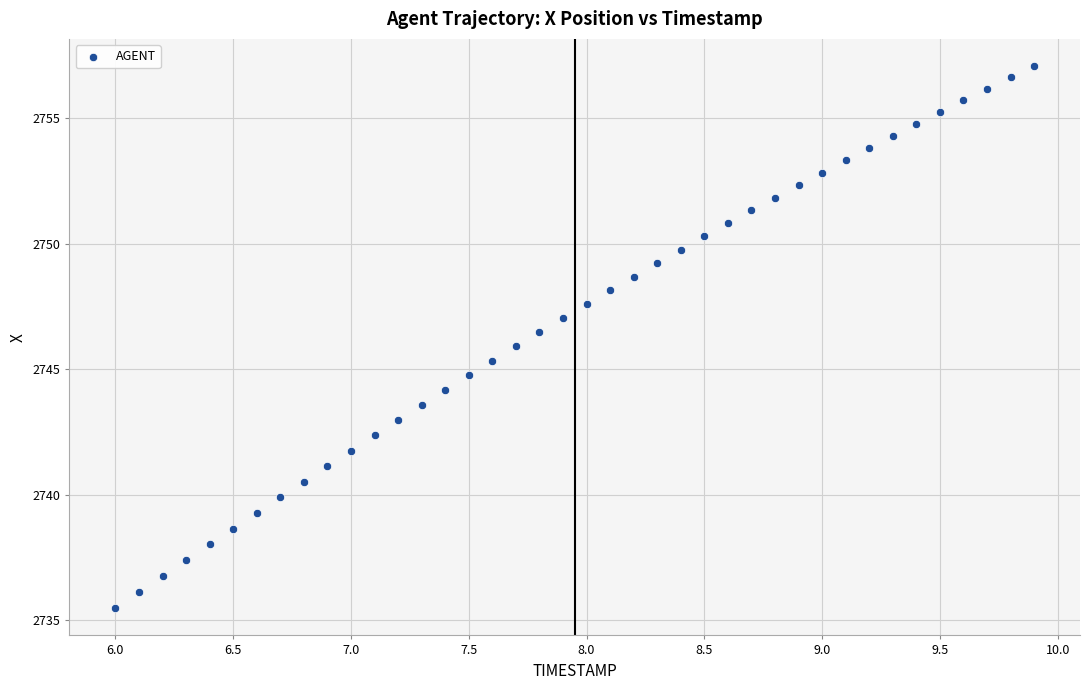

What is the range of X values (max minus min)?

3.9